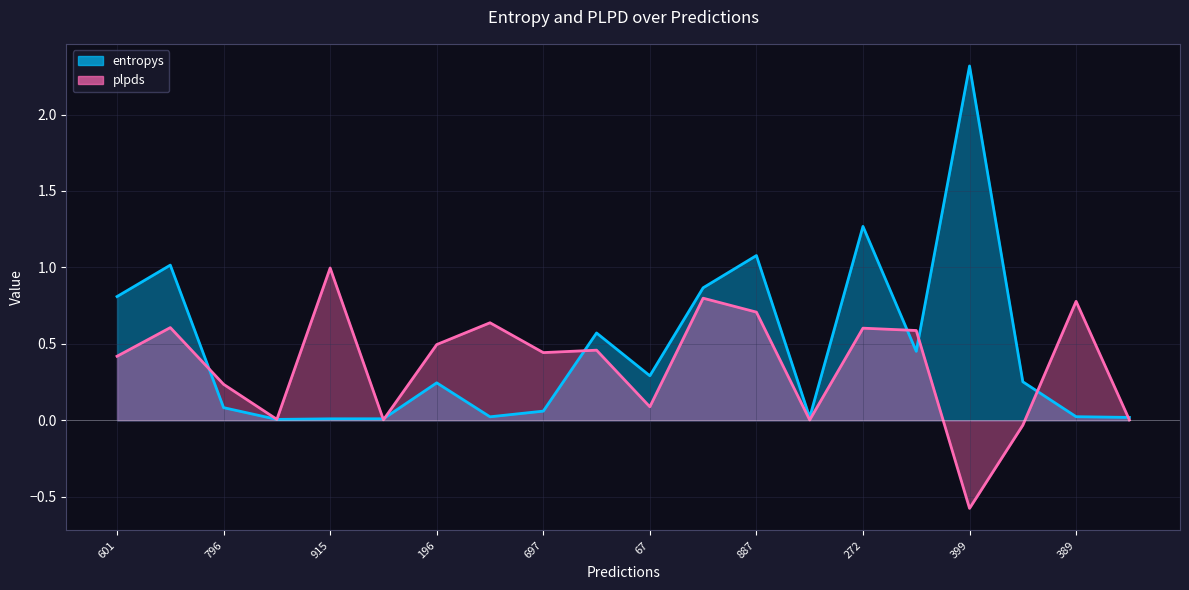

What is the sum of all plpds values?

7.3